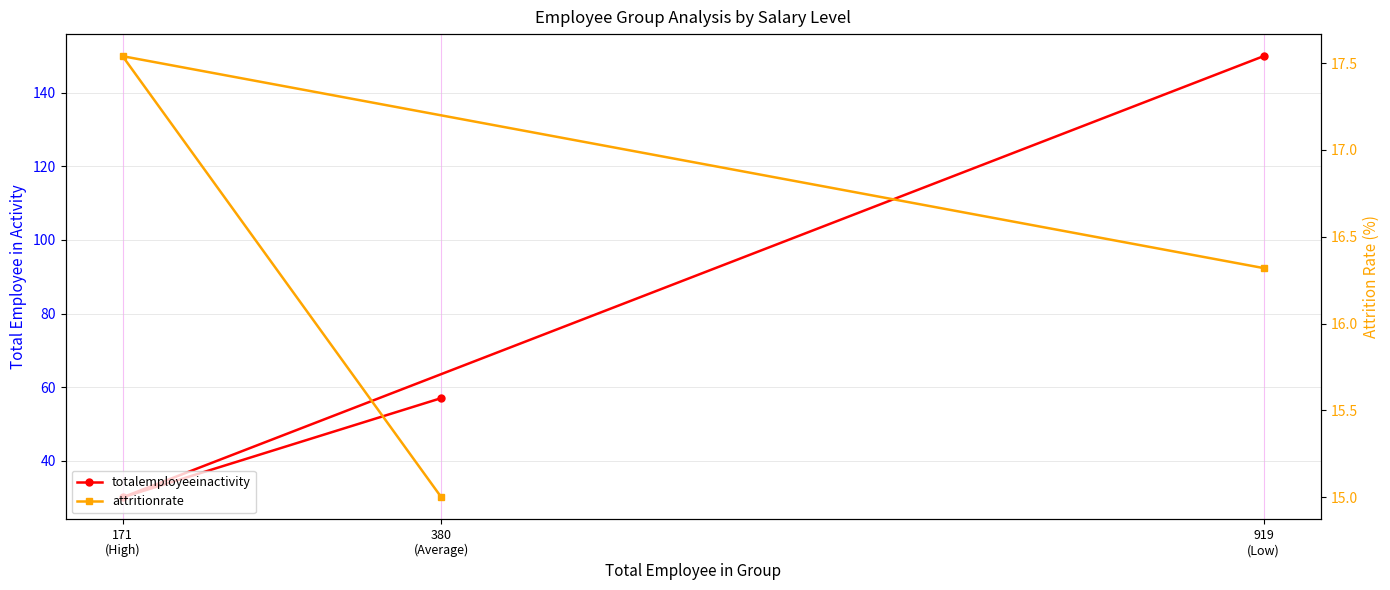

How many totalemployeeinactivity values are between 30 and 150?

3